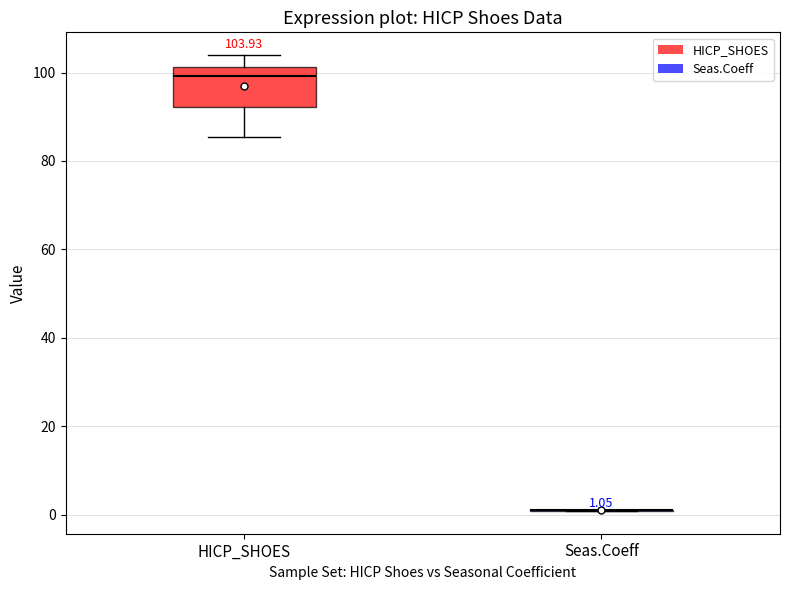

Which box is the tallest, from its lower edge to its upper edge?

HICP_SHOES